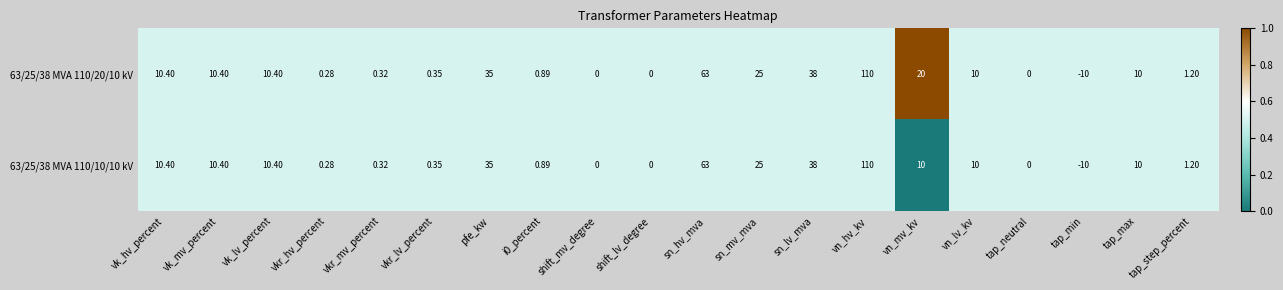

At which label is 63/25/38 MVA 110/10/10 kV closest to 50?

sn_lv_mva